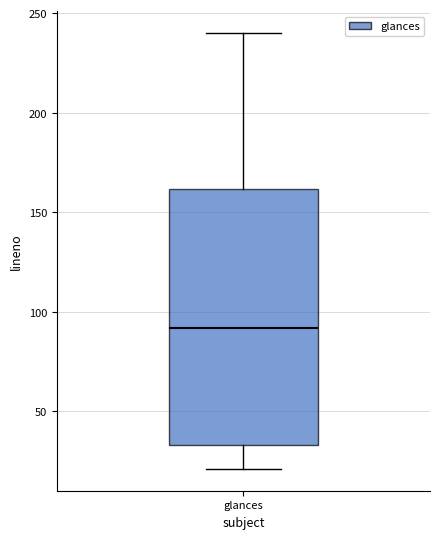

Where does the median line of the box for glances sit on the y-axis? The values are not printed on the chart, so give them approximately, as read against the axis.

90